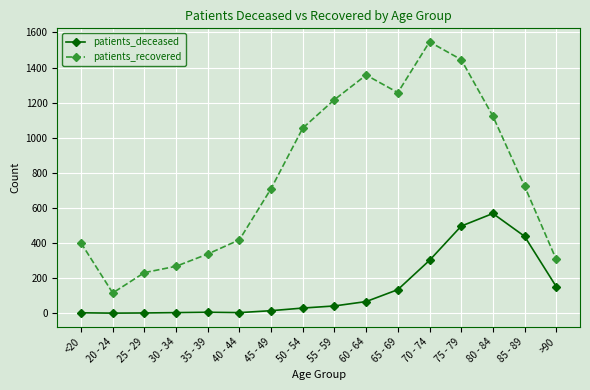

How many data points in patients_recovered are less than 724?

8